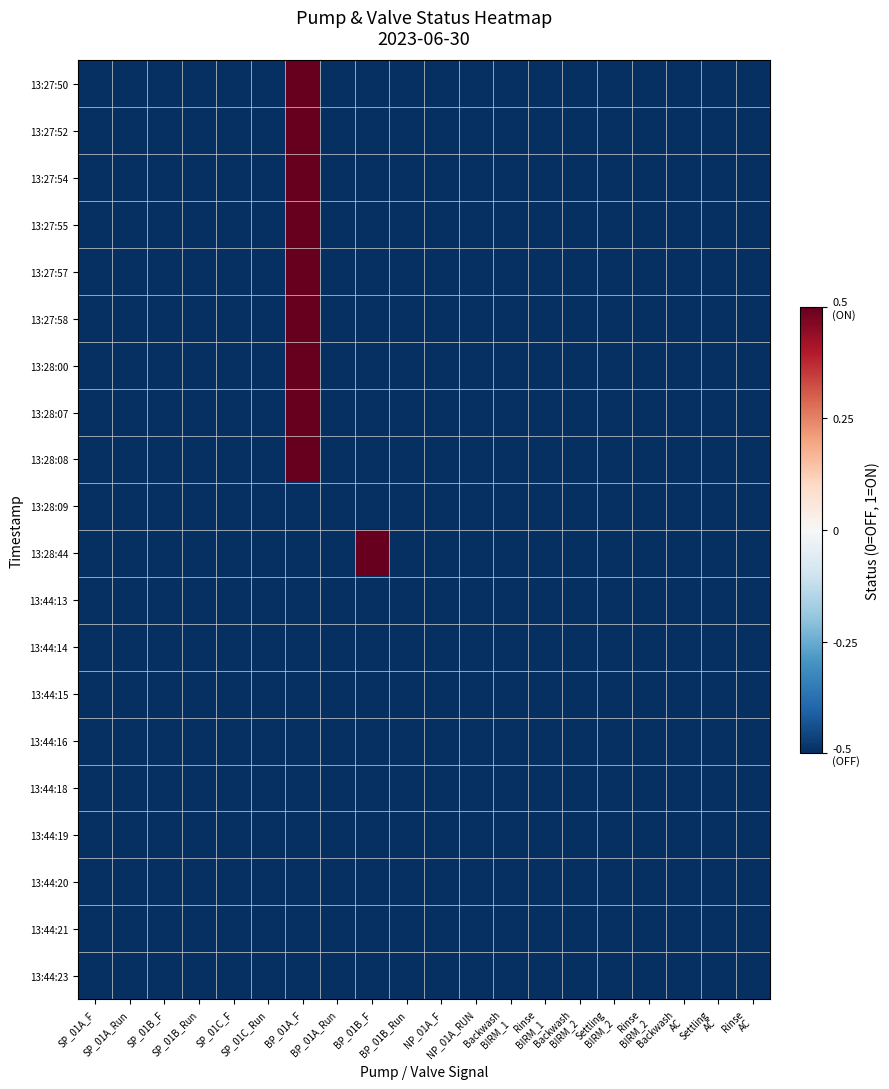

List the series in order of their peak value, lowest first.

13:28:09, 13:44:13, 13:44:14, 13:44:15, 13:44:16, 13:44:18, 13:44:19, 13:44:20, 13:44:21, 13:44:23, 13:27:50, 13:27:52, 13:27:54, 13:27:55, 13:27:57, 13:27:58, 13:28:00, 13:28:07, 13:28:08, 13:28:44